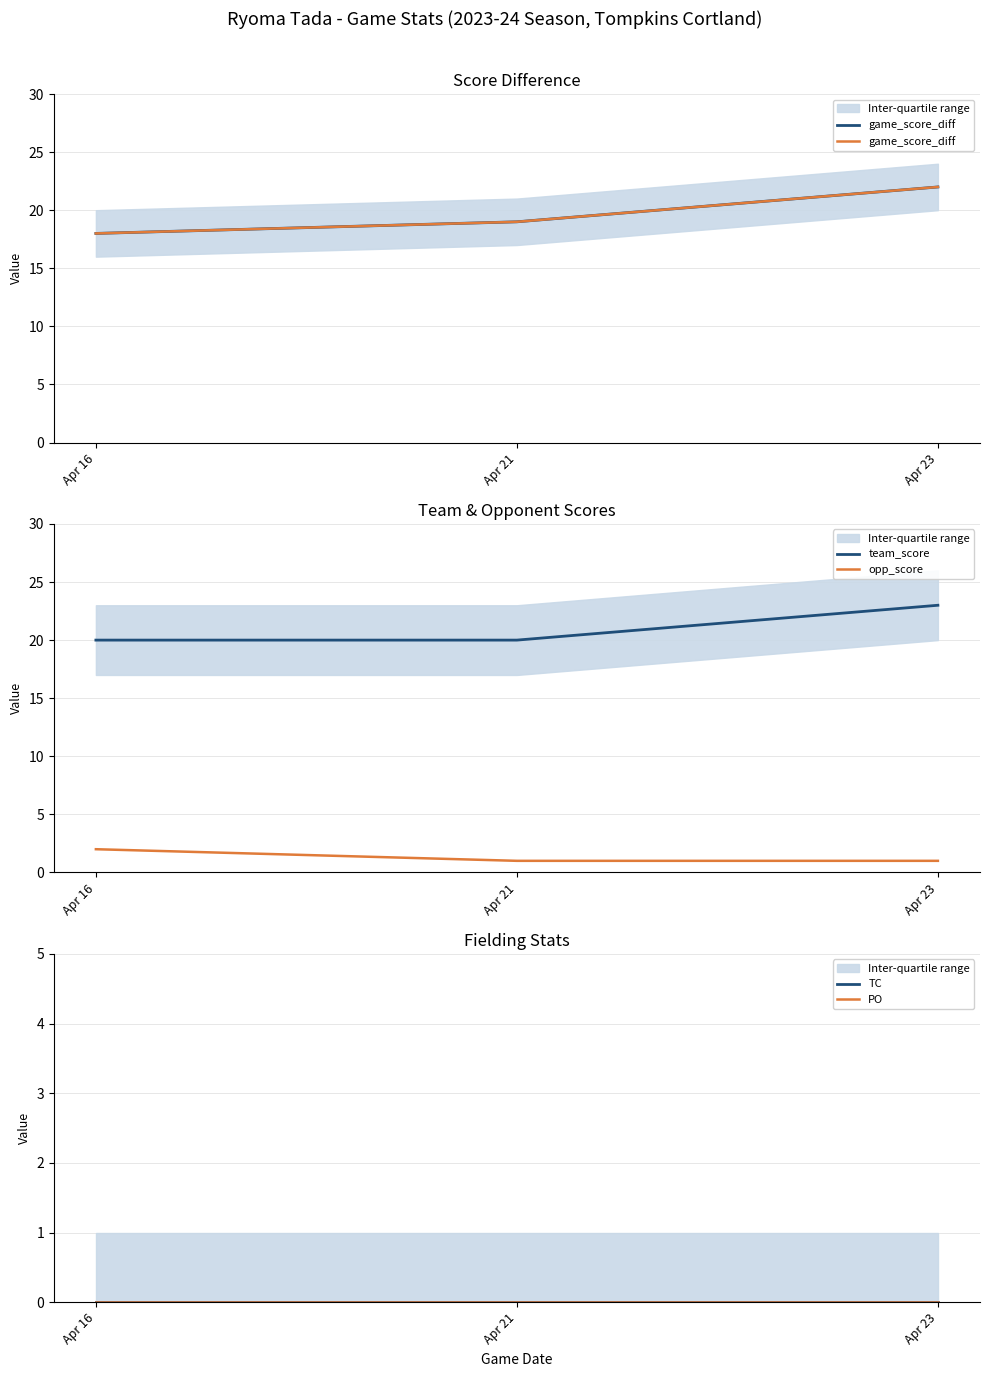

How many lines are shown in the chart?

5